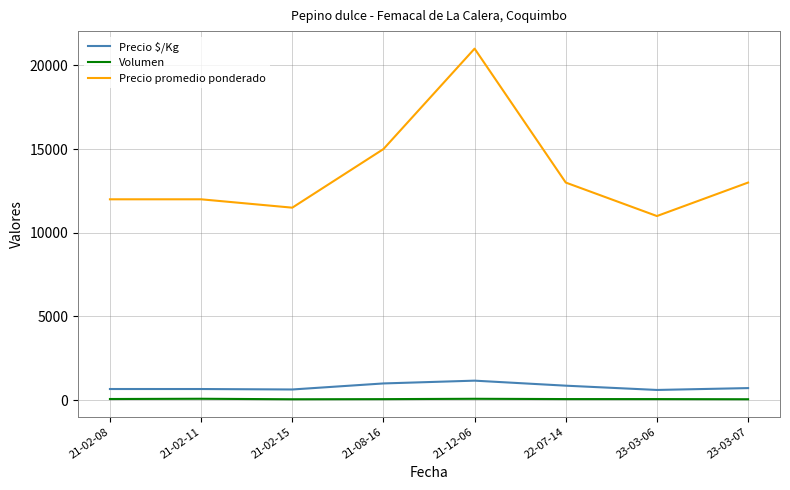

True or false: Precio $/Kg and Precio promedio ponderado intersect in this chart.

False